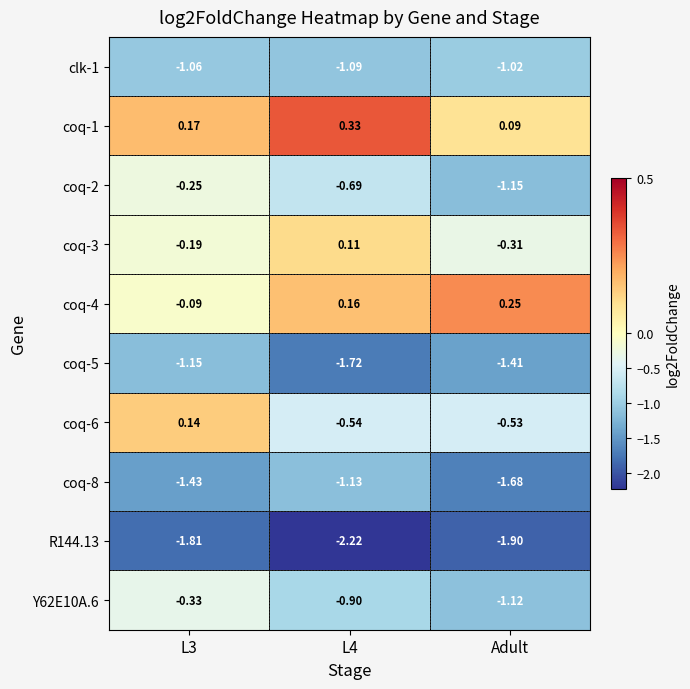

Is the value of coq-4 at Adult greater than the value of coq-2 at Adult?

Yes